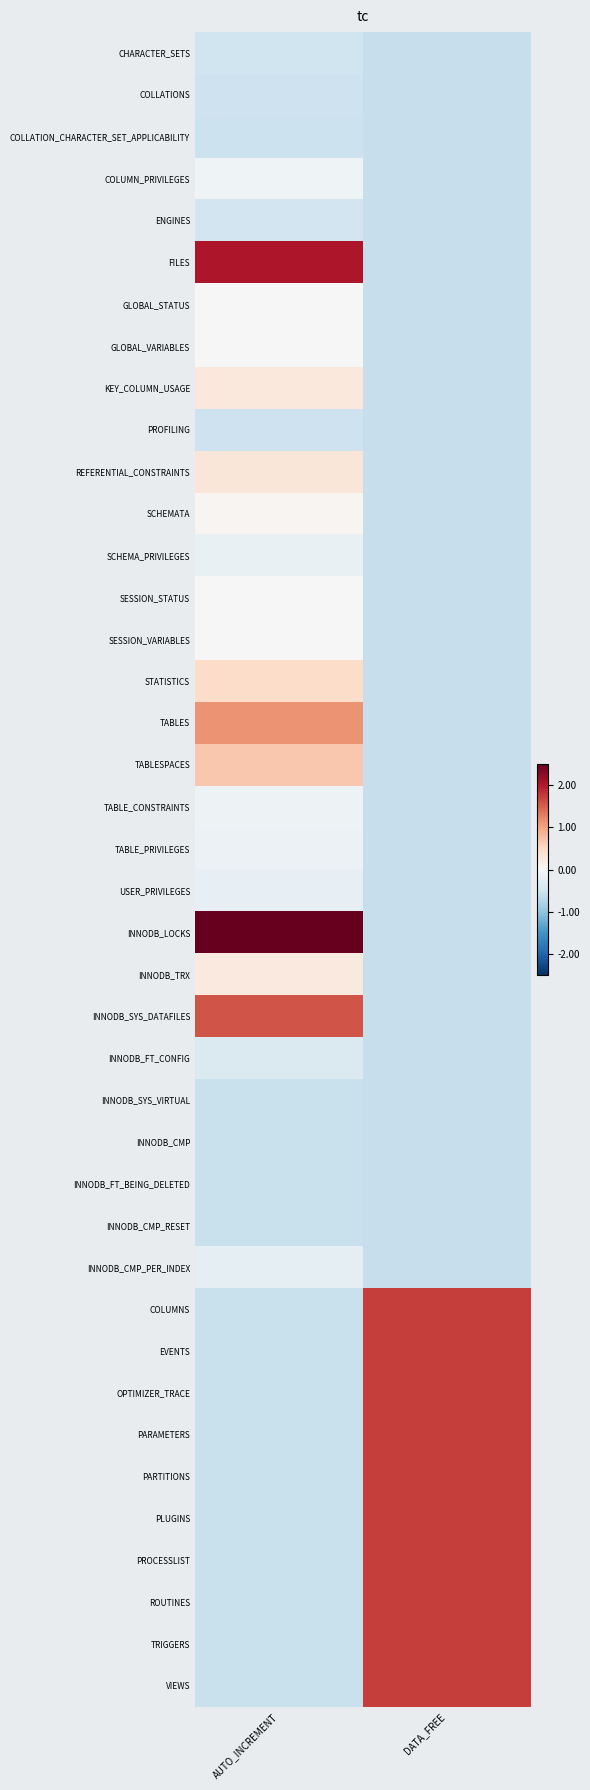

List the series in order of their peak value, lowest first.

INNODB_FT_BEING_DELETED, INNODB_SYS_VIRTUAL, INNODB_CMP, INNODB_CMP_RESET, COLLATION_CHARACTER_SET_APPLICABILITY, COLLATIONS, PROFILING, CHARACTER_SETS, ENGINES, INNODB_FT_CONFIG, INNODB_CMP_PER_INDEX, USER_PRIVILEGES, SCHEMA_PRIVILEGES, TABLE_PRIVILEGES, TABLE_CONSTRAINTS, COLUMN_PRIVILEGES, GLOBAL_STATUS, GLOBAL_VARIABLES, SESSION_STATUS, SESSION_VARIABLES, SCHEMATA, INNODB_TRX, KEY_COLUMN_USAGE, REFERENTIAL_CONSTRAINTS, STATISTICS, TABLESPACES, TABLES, INNODB_SYS_DATAFILES, COLUMNS, EVENTS, OPTIMIZER_TRACE, PARAMETERS, PARTITIONS, PLUGINS, PROCESSLIST, ROUTINES, TRIGGERS, VIEWS, FILES, INNODB_LOCKS